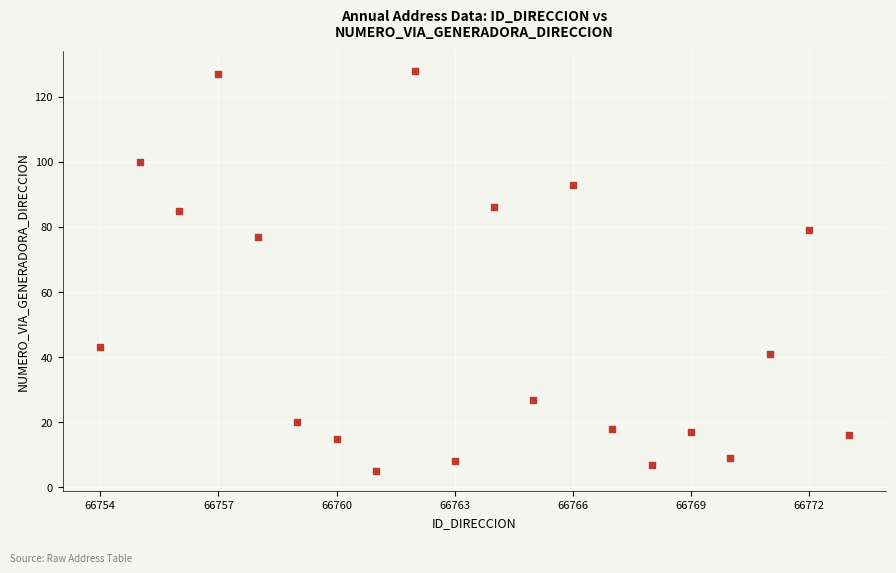

What is the range of X values (max minus min)?

19